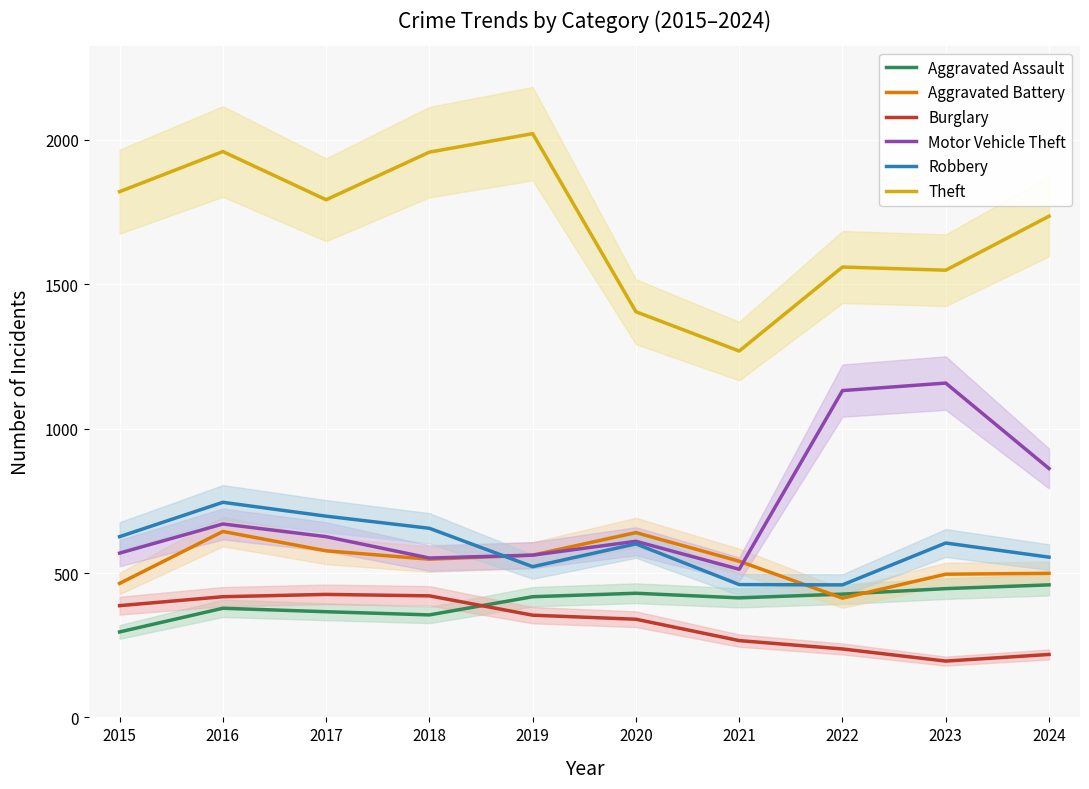

How many lines are shown in the chart?

6